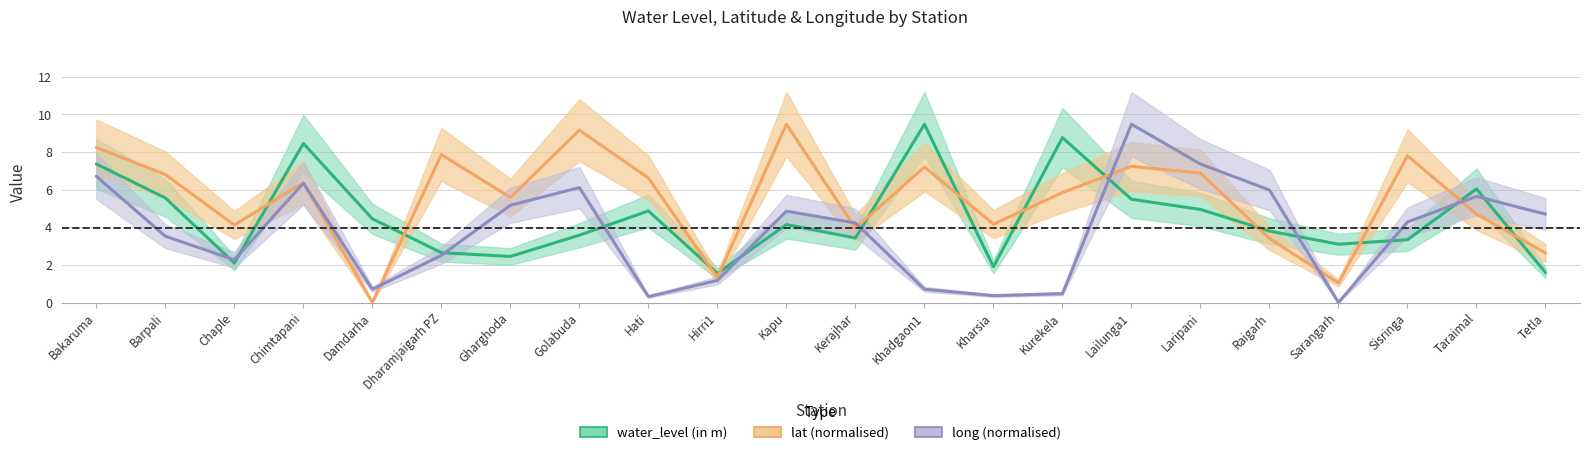

True or false: long has a value of 9.5 at Lailunga1.

True